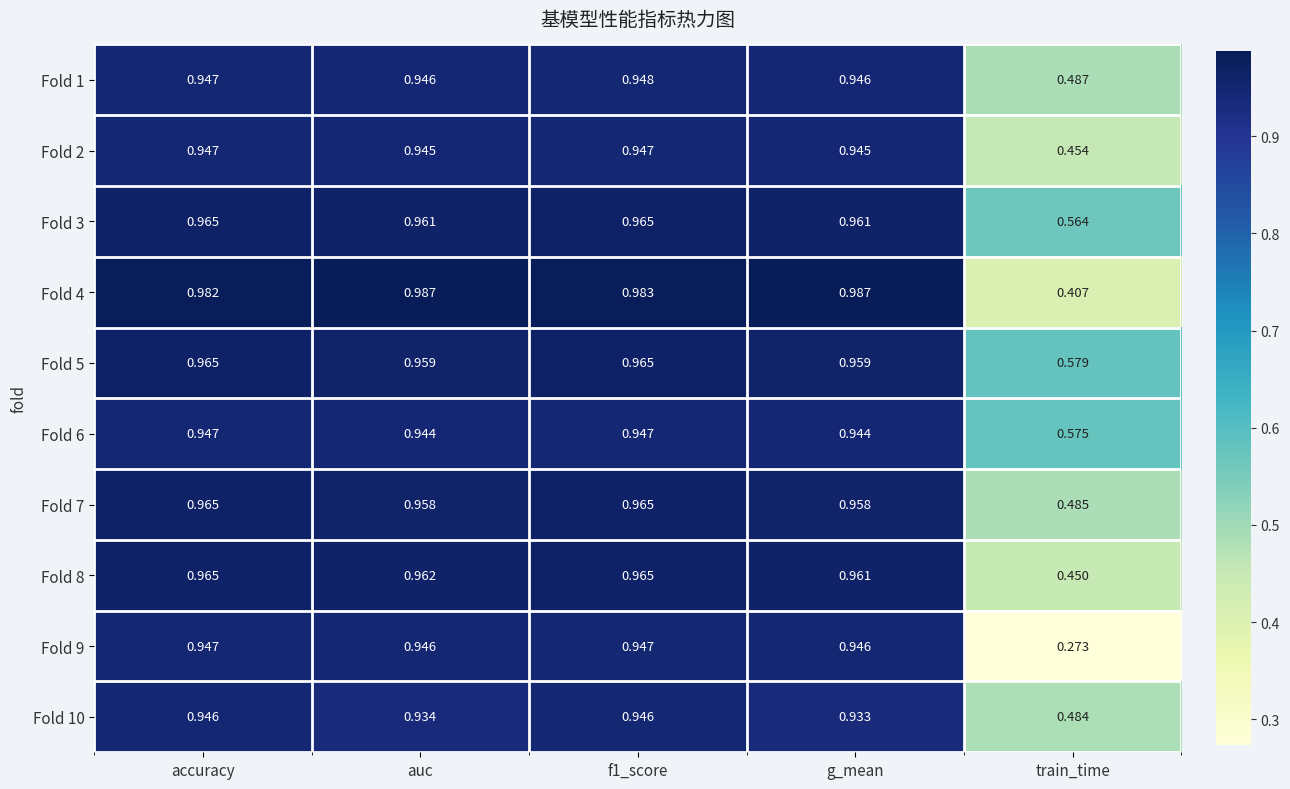

Which category has the lowest value in the Fold 4 series?

train_time